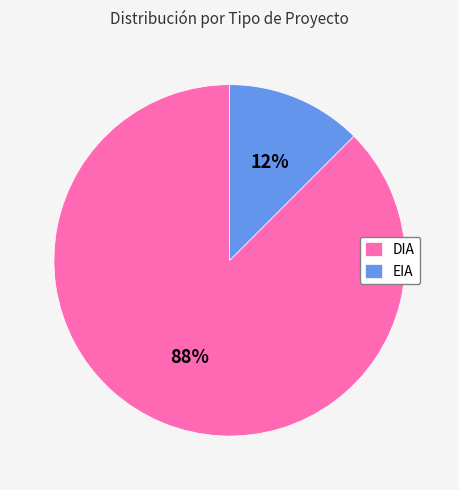

Which slice is the largest?

DIA